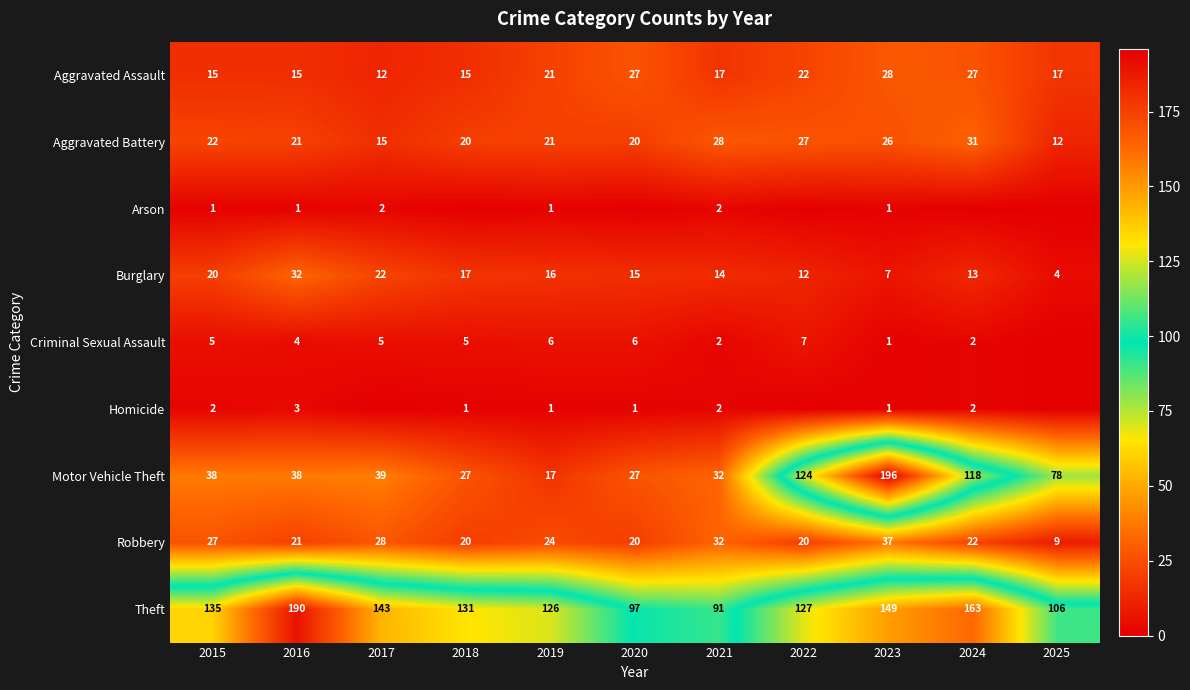

Which category has the highest value across all series?

2023